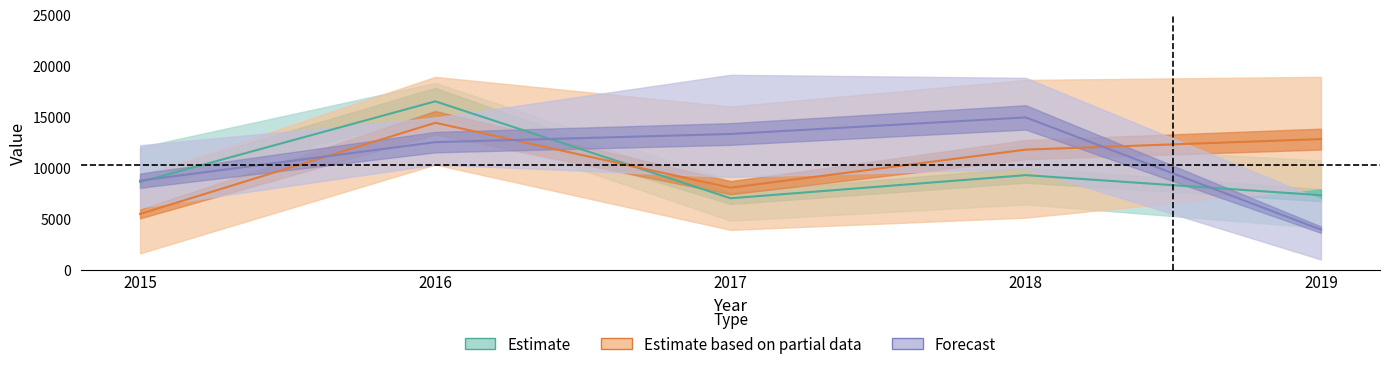

True or false: Estimate has more than 0 interior local peaks.

True